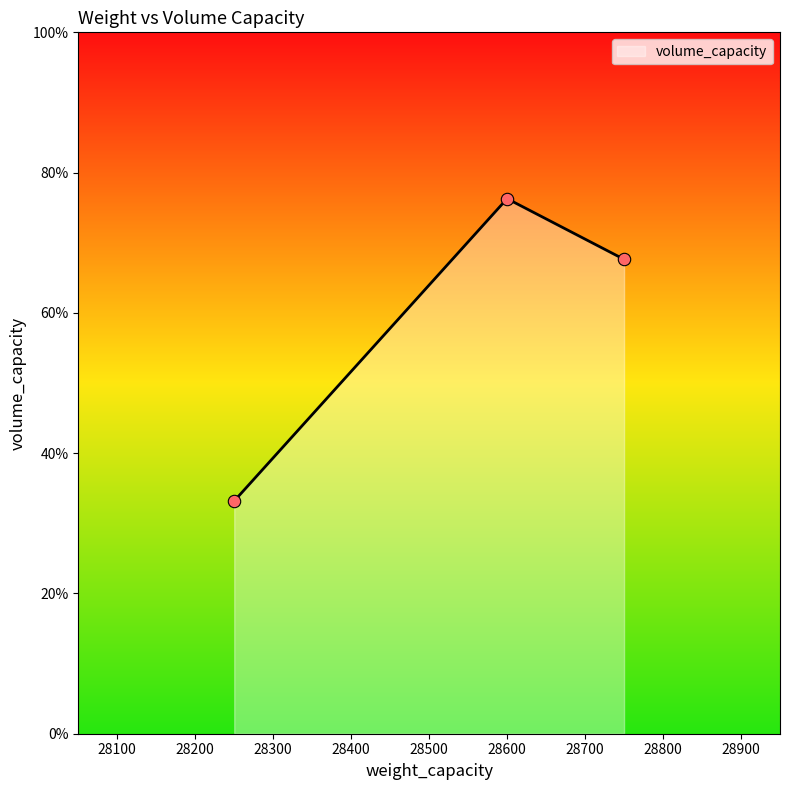

What is the sum of all values?

177.1